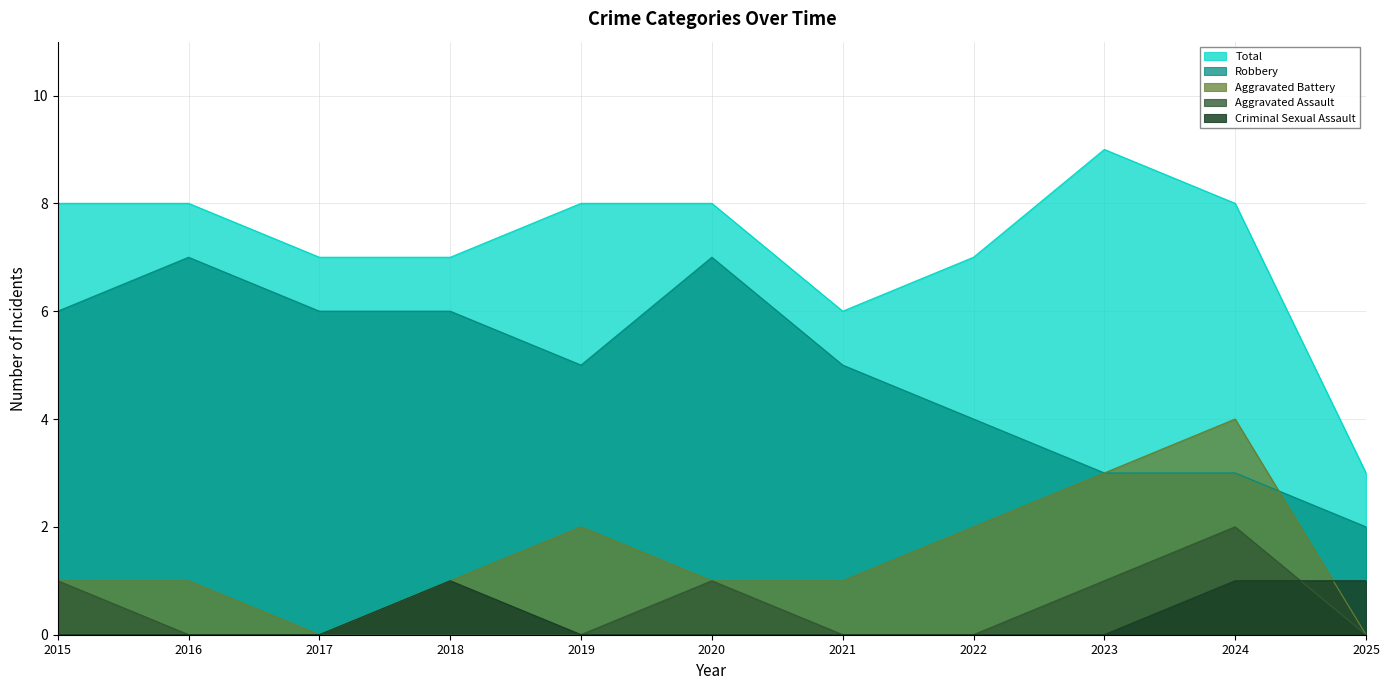

How many interior local peaks does the Criminal Sexual Assault series have?

1